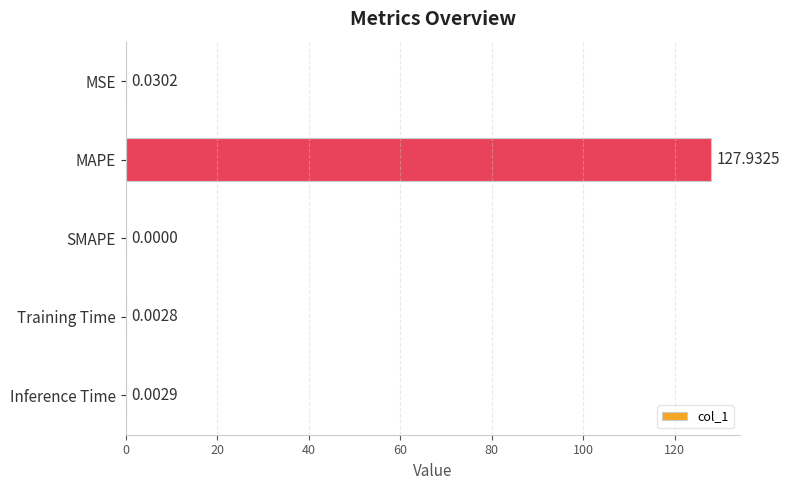

At which category does the chart reach its peak across all series?

MAPE